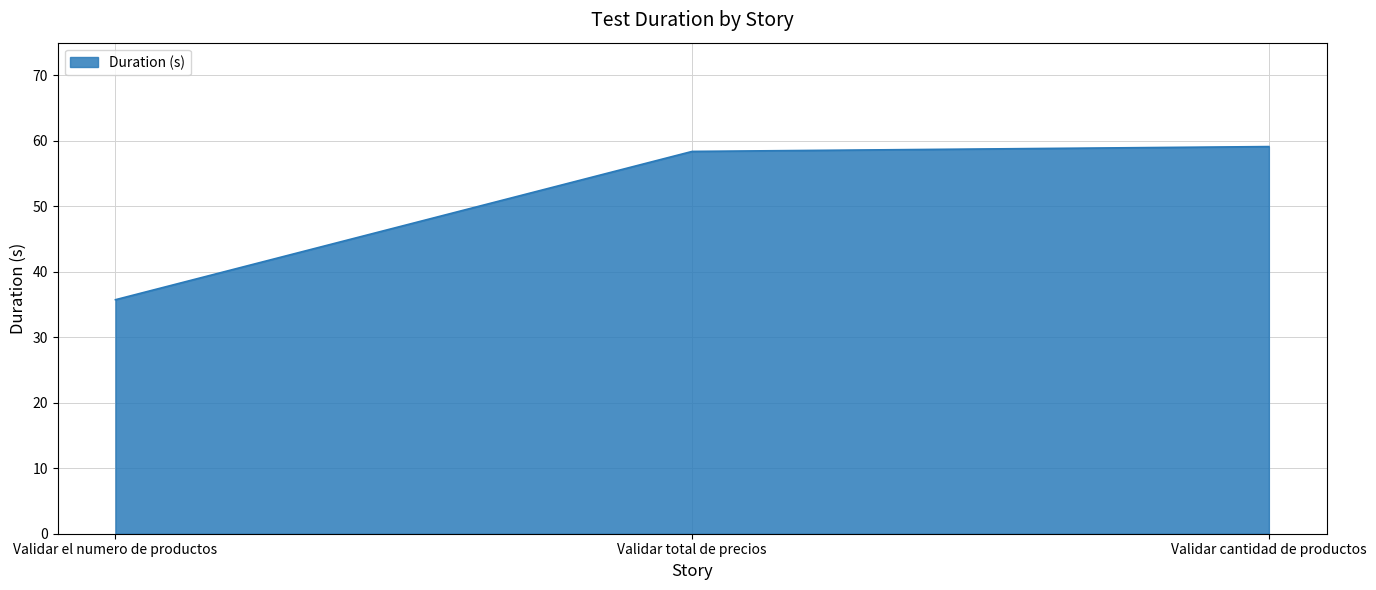

Count the number of values greater than 58.

2